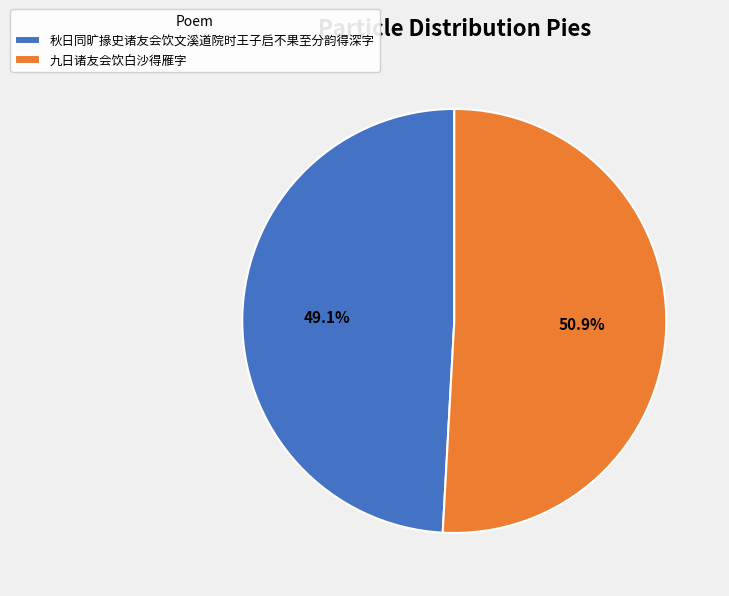

Which slice is the largest?

九日诸友会饮白沙得雁字